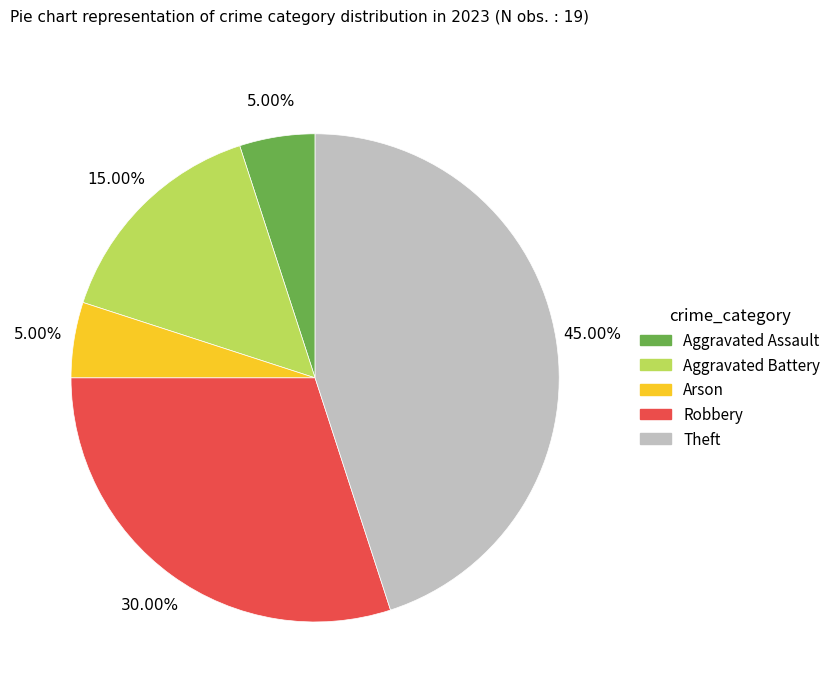

Is there a majority slice in this chart?

No